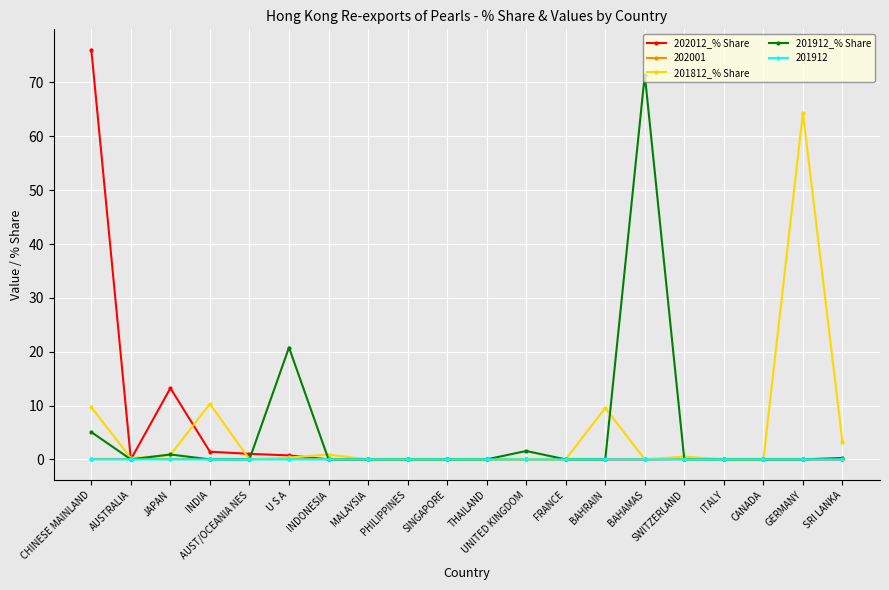

At which category does 201912_% Share reach its first local valley?

AUSTRALIA